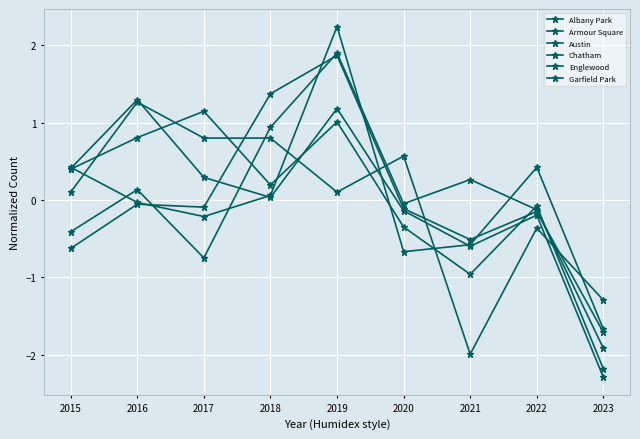

How many lines are shown in the chart?

6